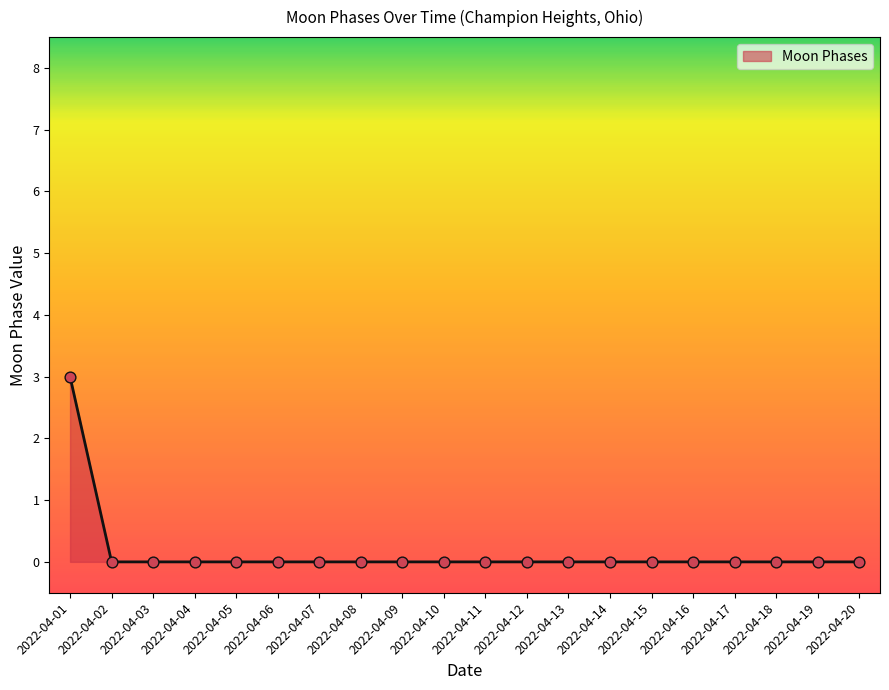

What is the change in value from 2022-04-01 to 2022-04-04?

-3